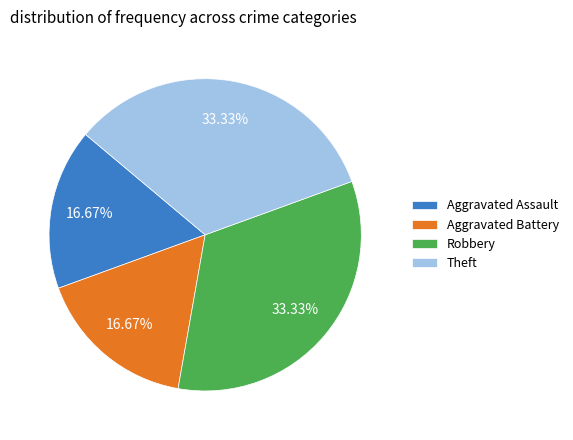

Is it true that Aggravated Assault is 17% of the pie?

True